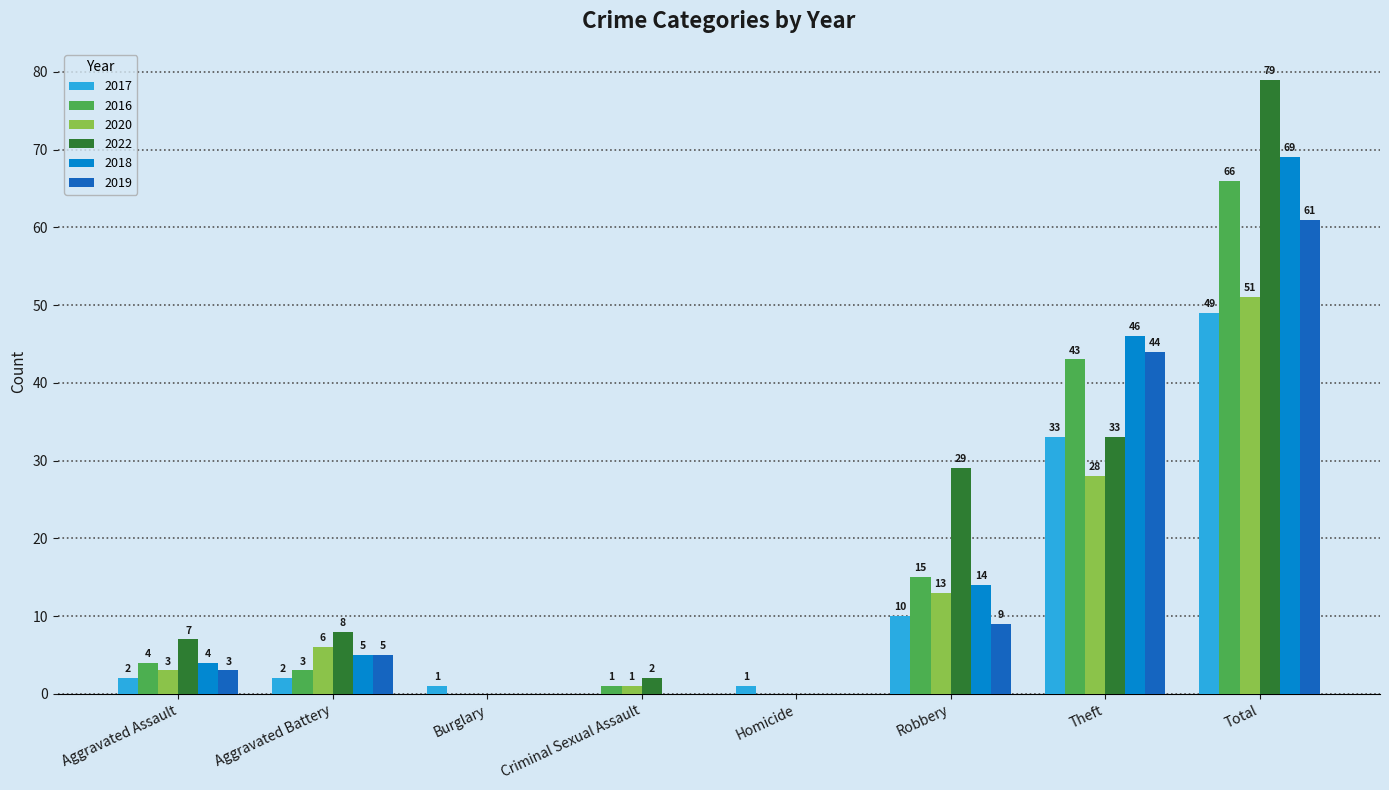

What is the maximum value shown in the chart?

79